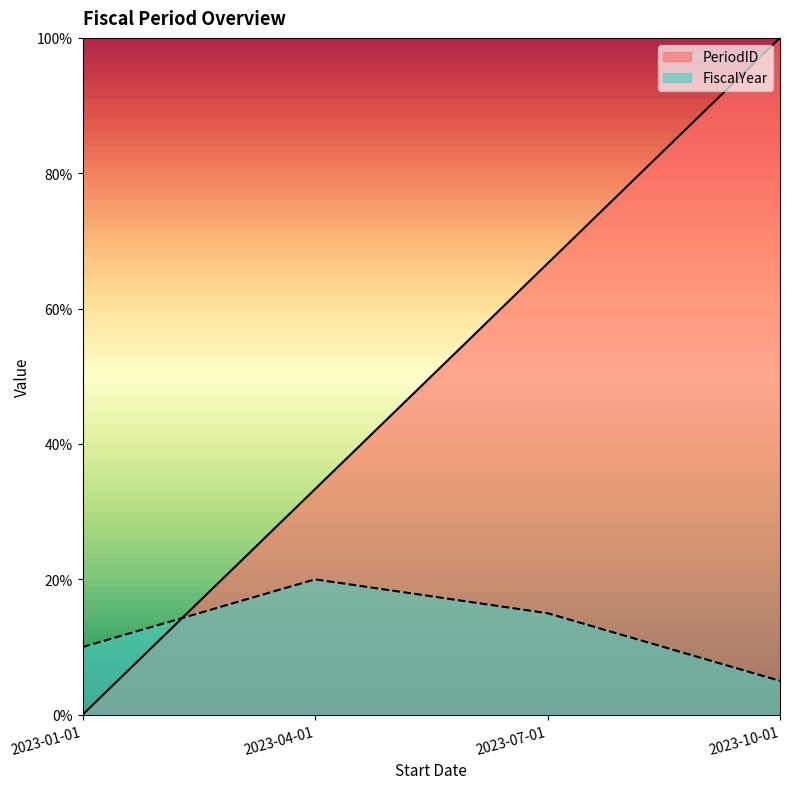

True or false: the data shows 0.7 at 2023-07-01.

True